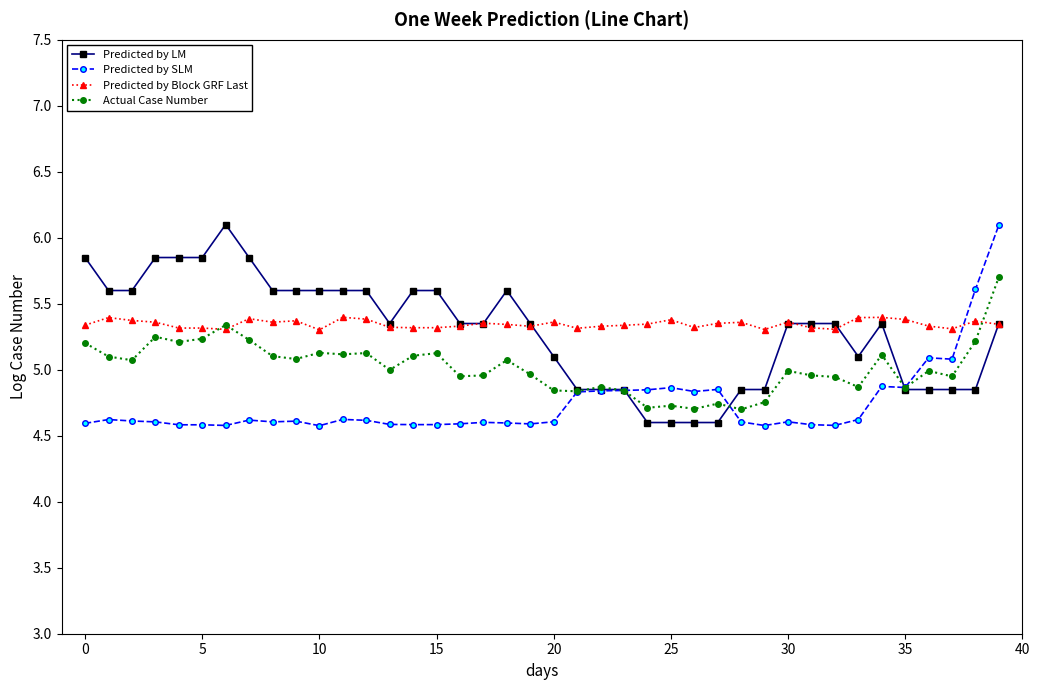

What is the difference between the maximum and minimum values in the Predicted by Block GRF Last series?

0.1